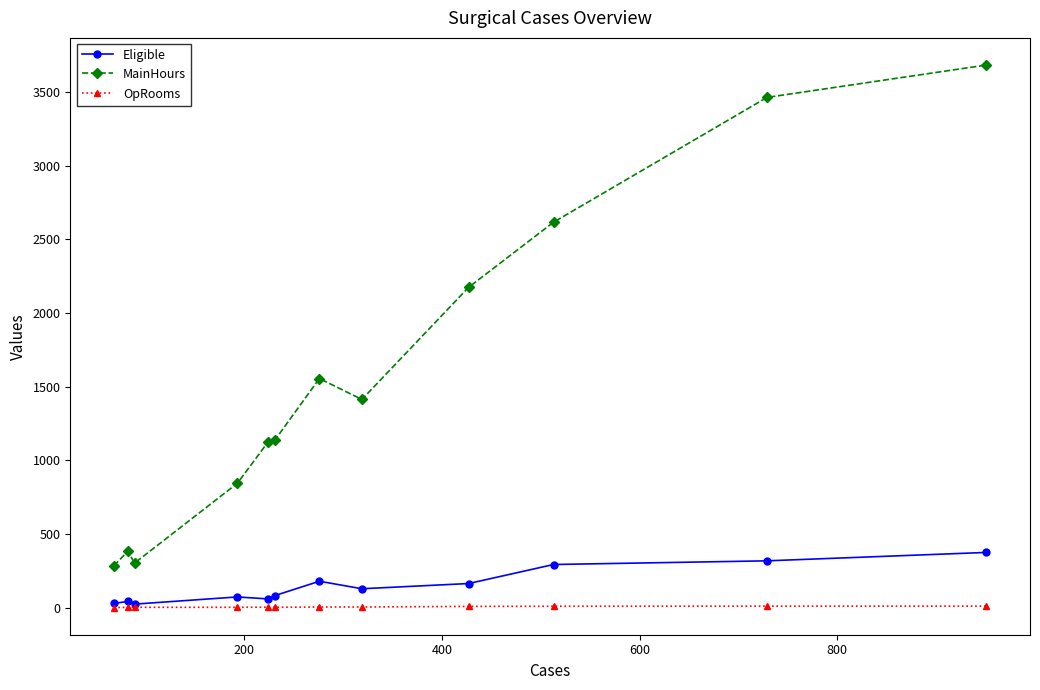

Which series has the largest total across all categories?

MainHours